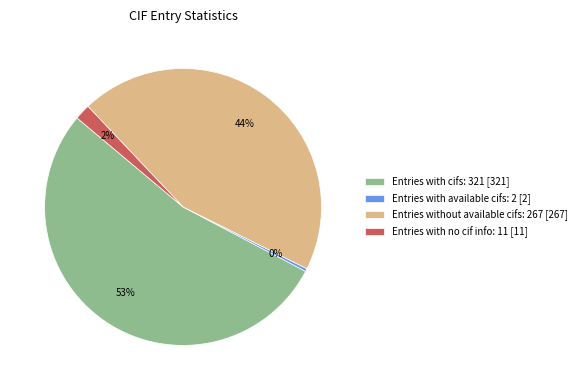

To the nearest percent, what percentage of the pie is Entries with no cif info: 11?

2%